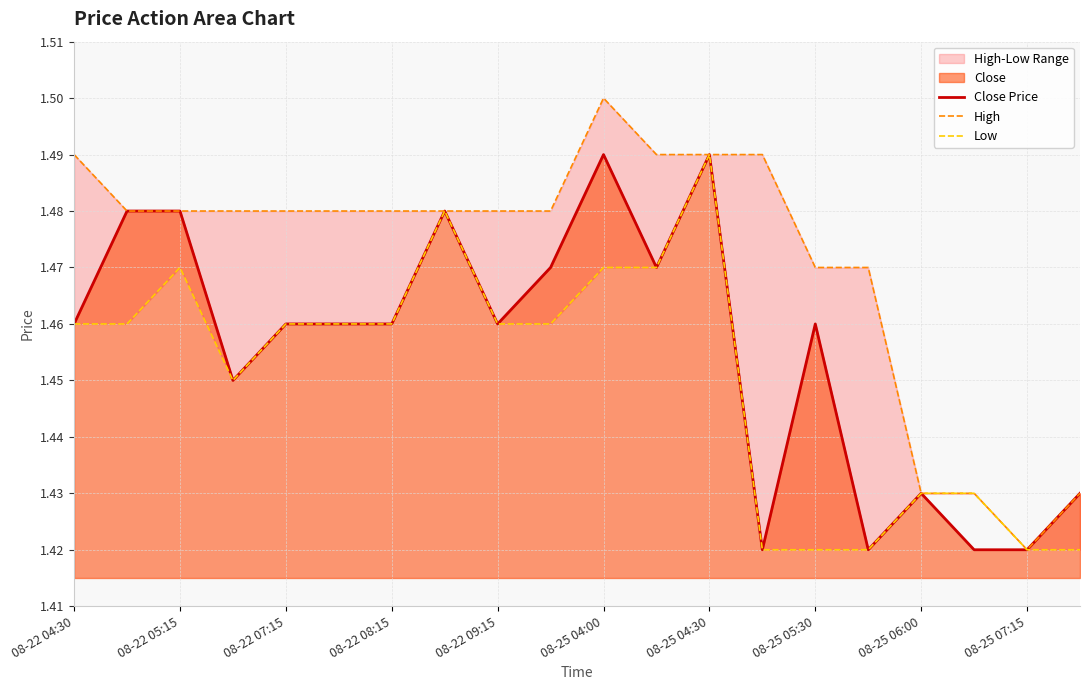

True or false: Close Price has a value of 1.0 at 08-25 07:15.

False